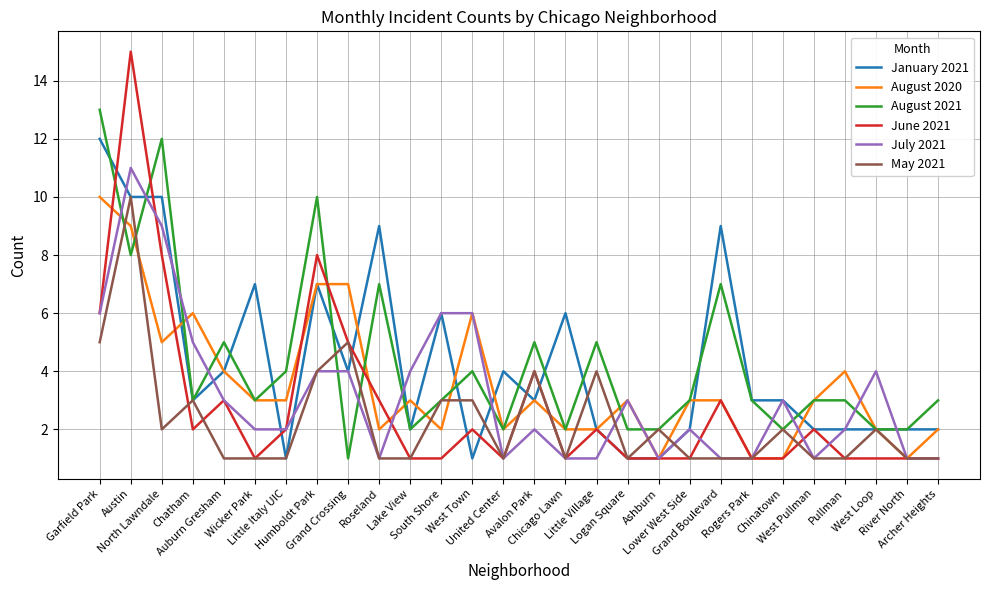

What is the total value across all series at South Shore?

21